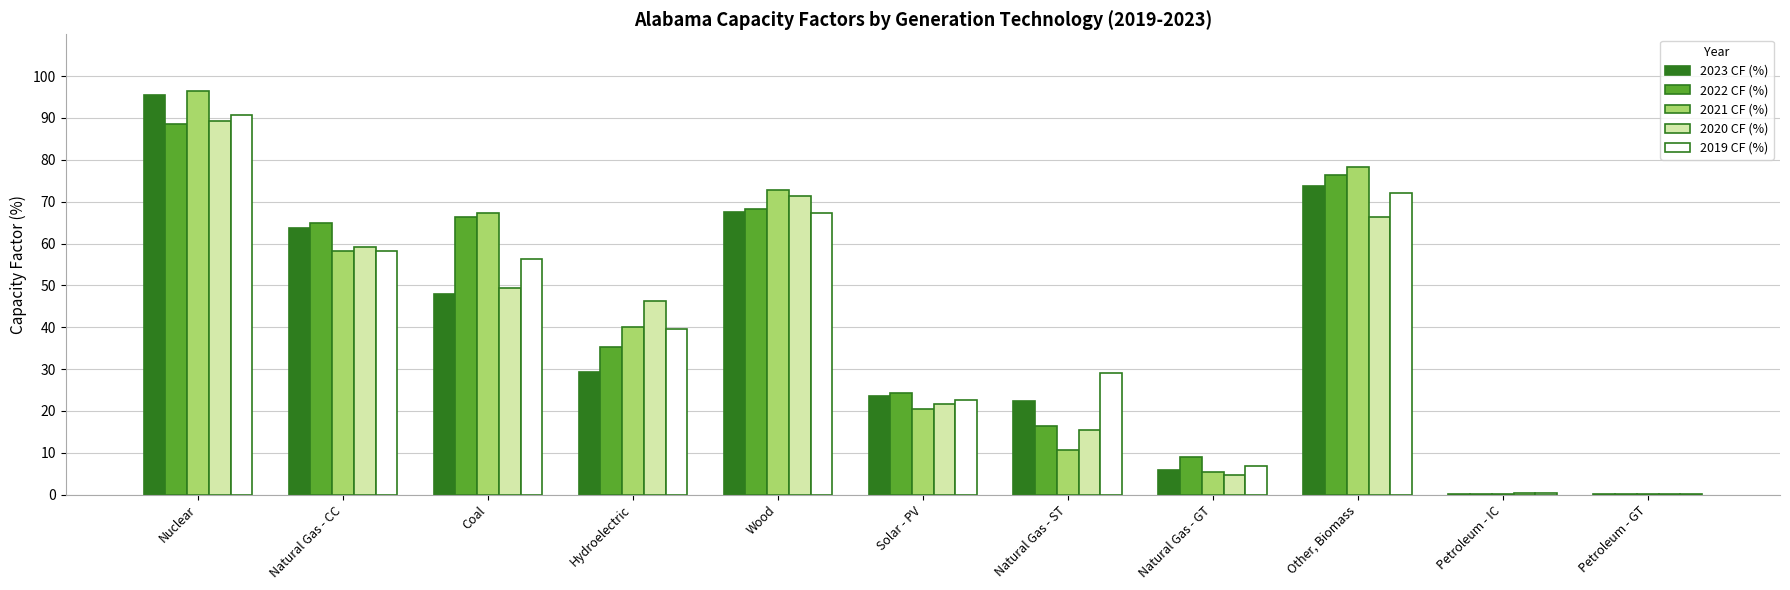

At which label does 2019 CF (%) reach its peak?

Nuclear